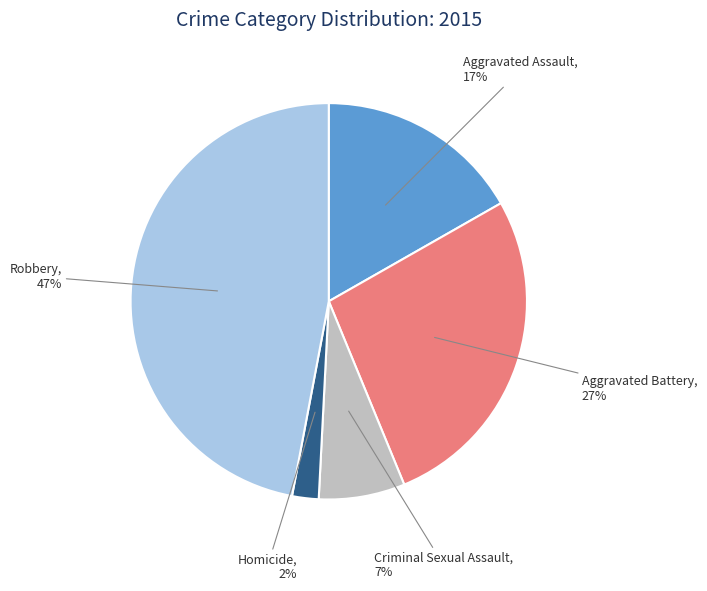

Is it true that Aggravated Assault is 30% of the pie?

False